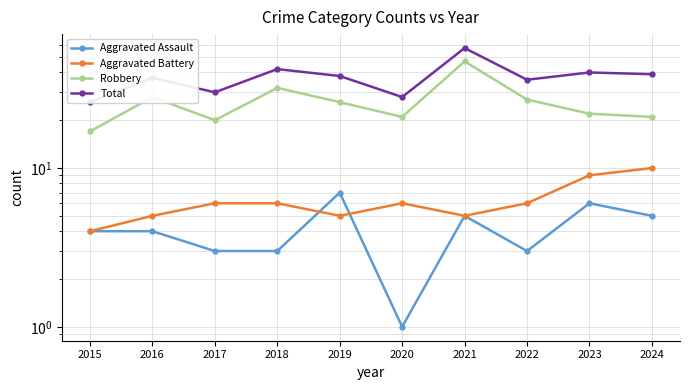

Reading left to right, what are all the values shown in this chart?

Aggravated Assault: 4	4	3	3	7	1	5	3	6	5
Aggravated Battery: 4	5	6	6	5	6	5	6	9	10
Robbery: 17	28	20	32	26	21	47	27	22	21
Total: 26	37	30	42	38	28	57	36	40	39